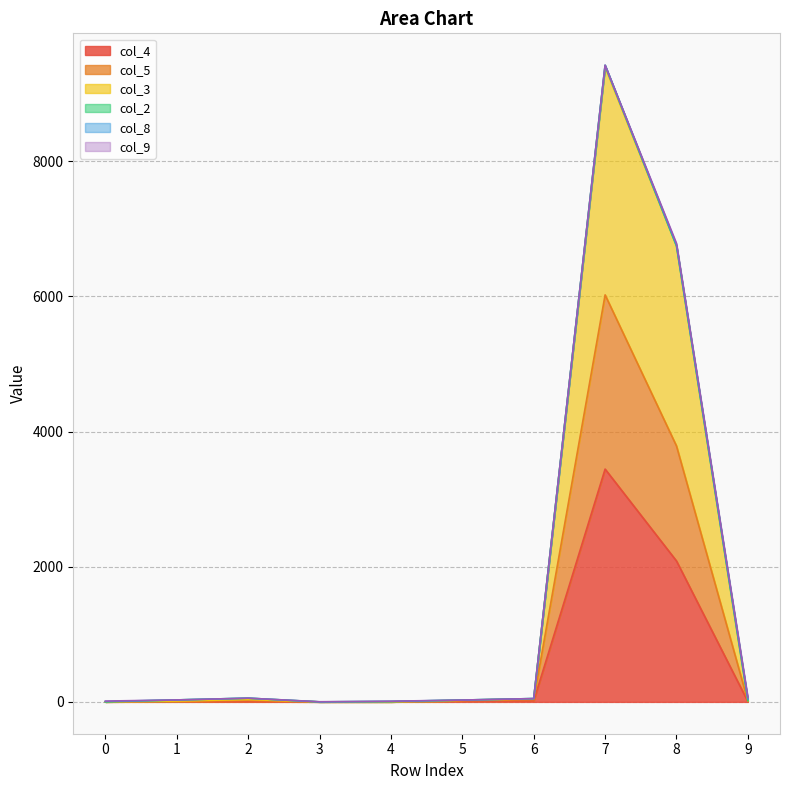

Is it true that col_5 equals 1415 at 8?

False